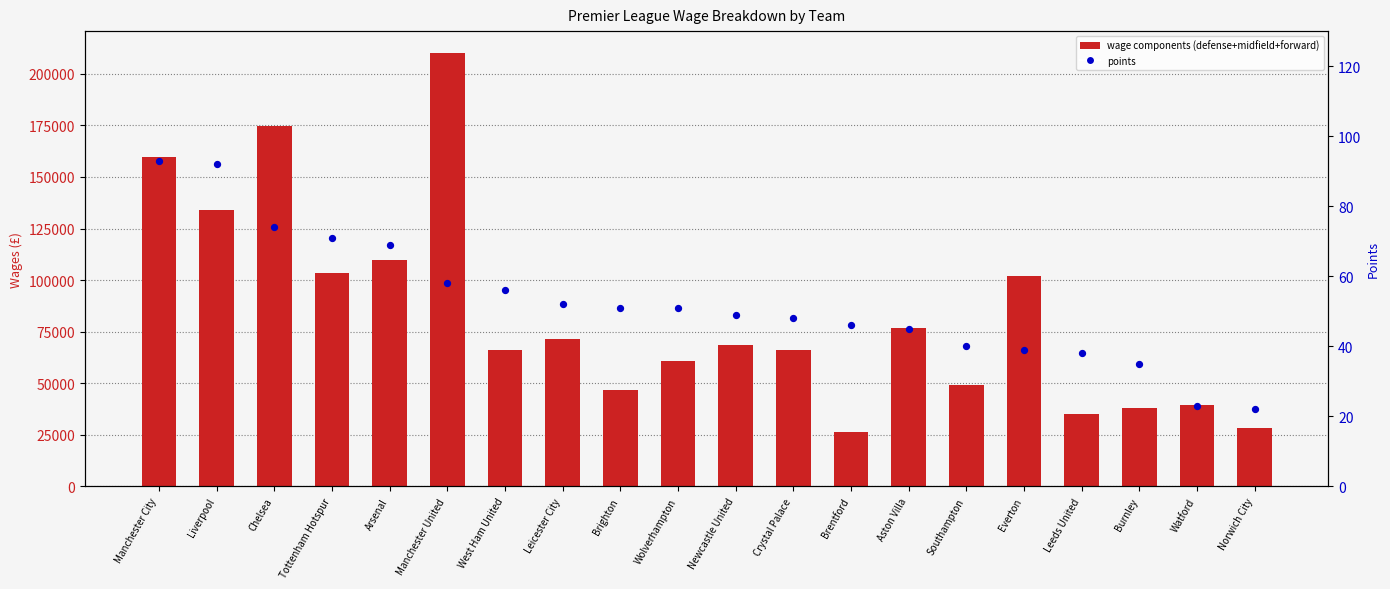

Which has a higher value, Everton or Manchester United?

Manchester United